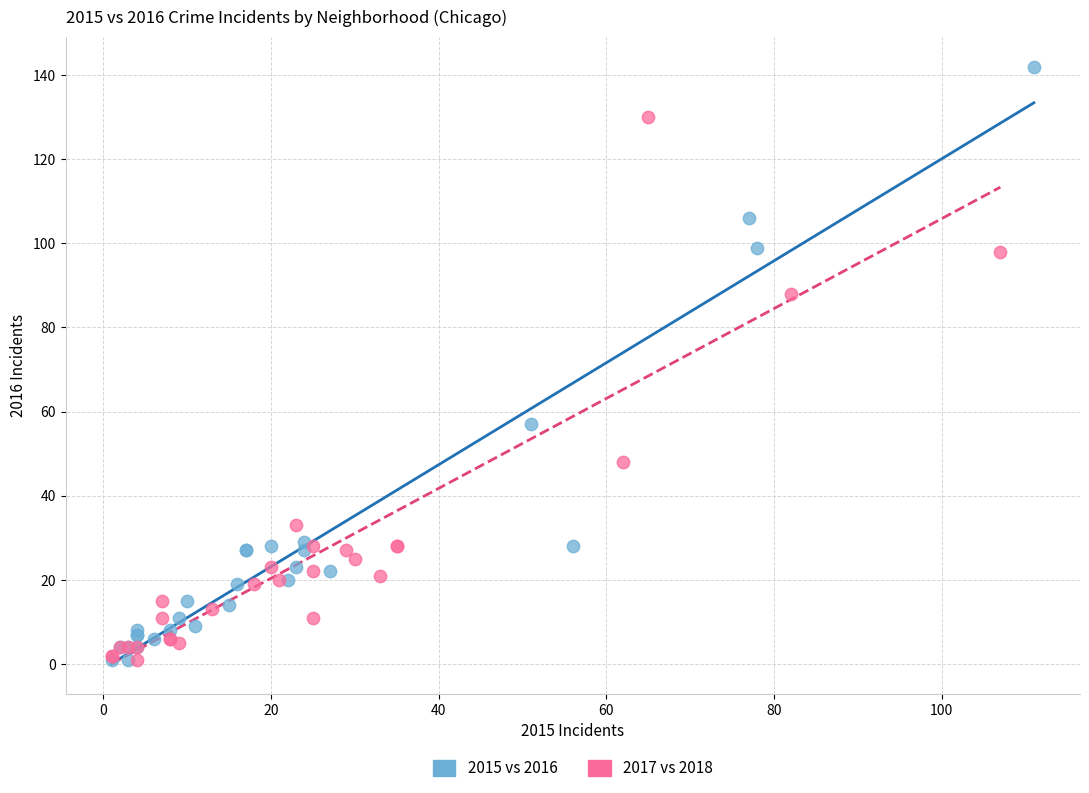

What are all the series names shown in the legend?

2015 vs 2016, 2017 vs 2018